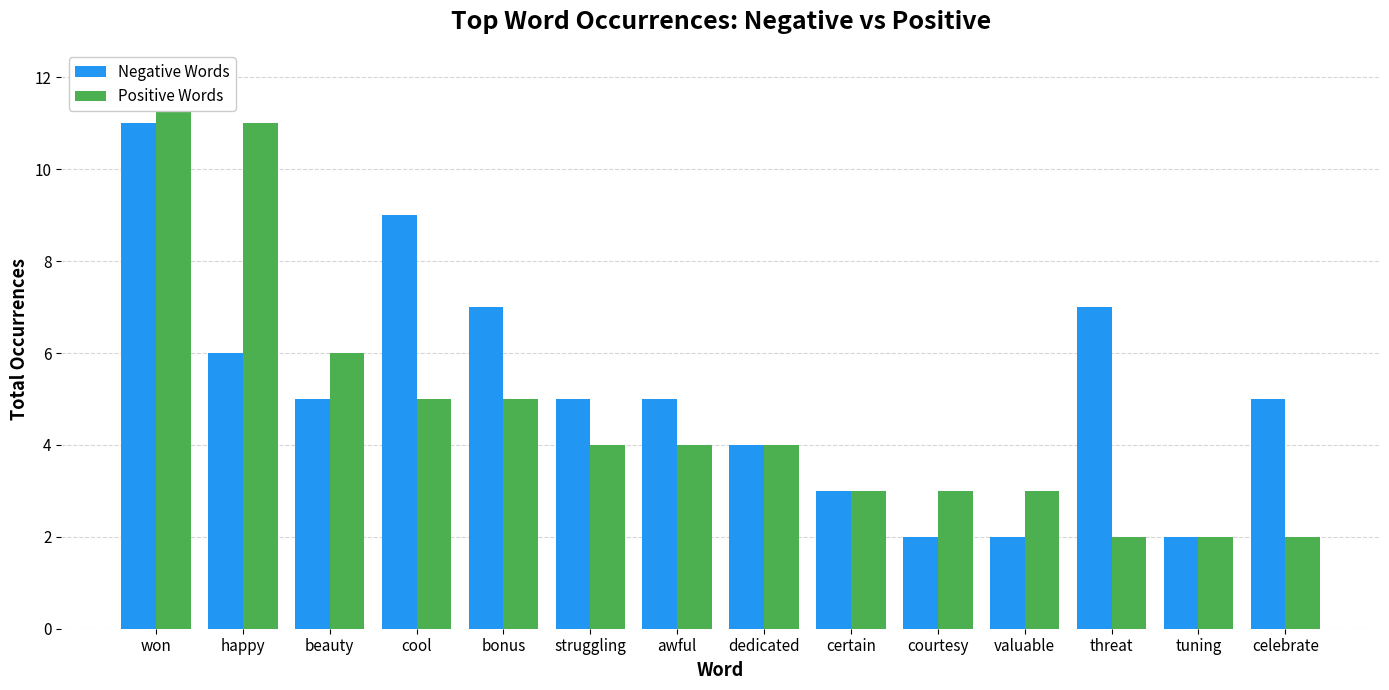

True or false: Negative Words has a value of 5 at awful.

True